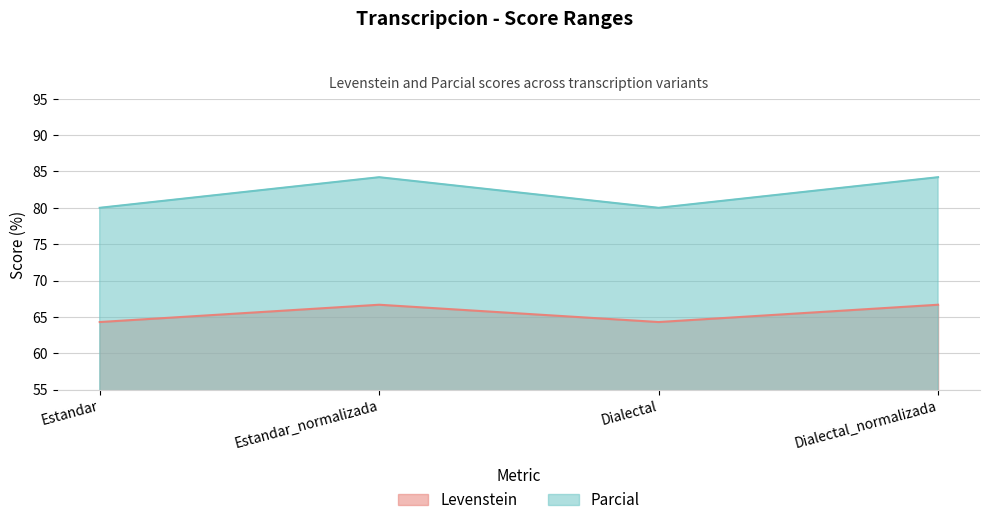

Between Estandar and Estandar_normalizada, which series saw the biggest shift?

Parcial